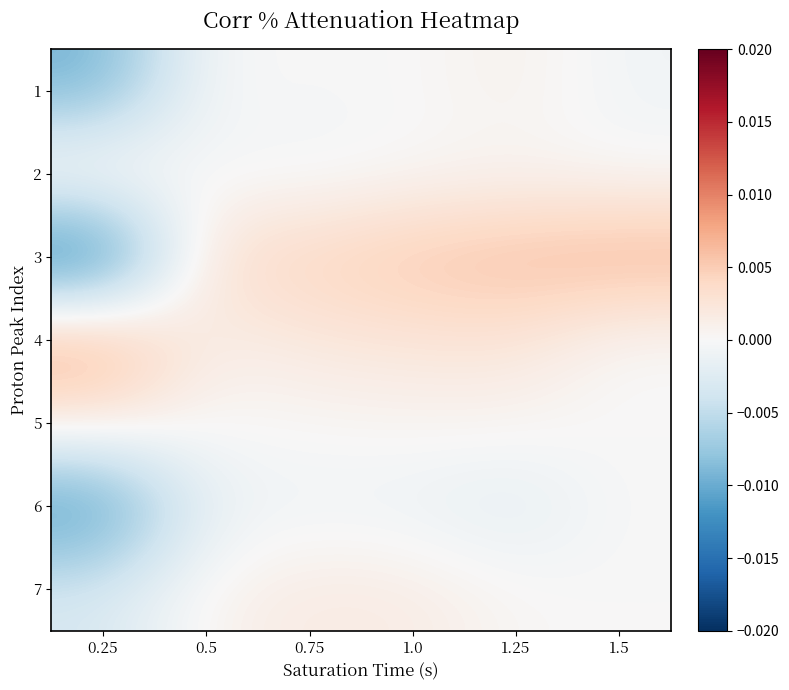

How many series are shown in this chart?

7